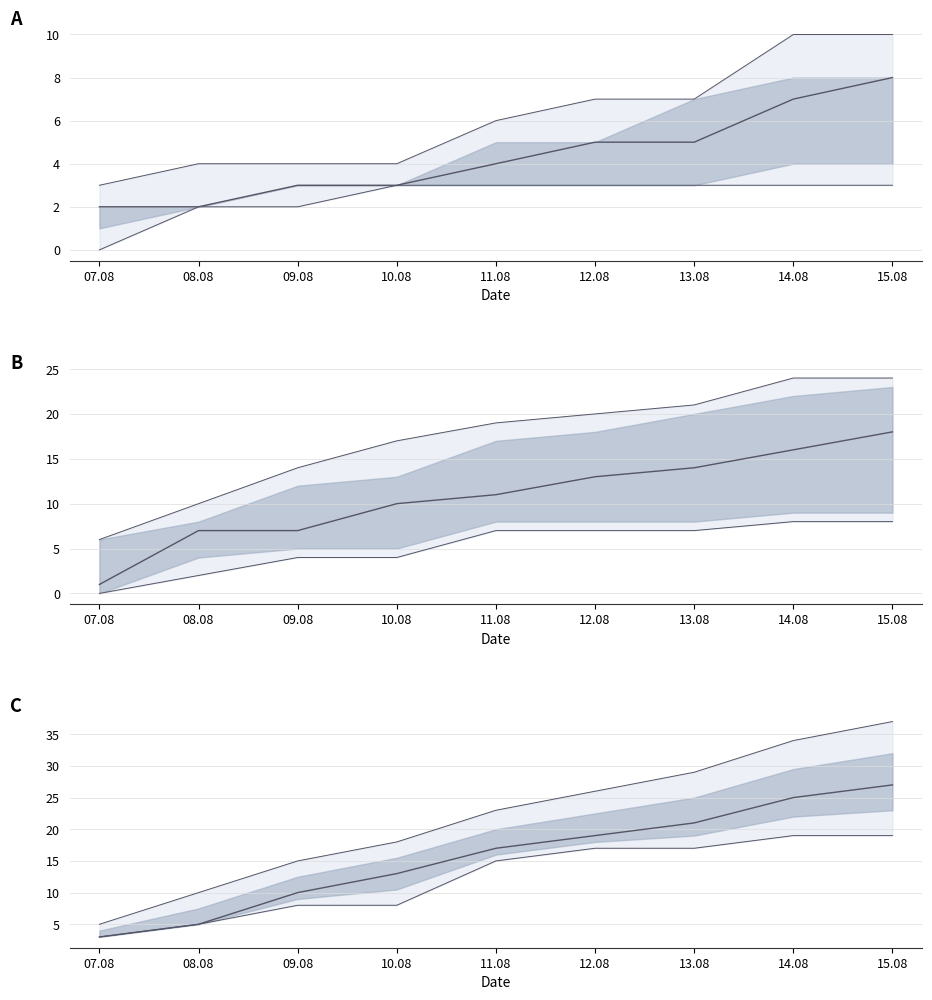

Which has a higher value, 10.08 or 09.08?

10.08